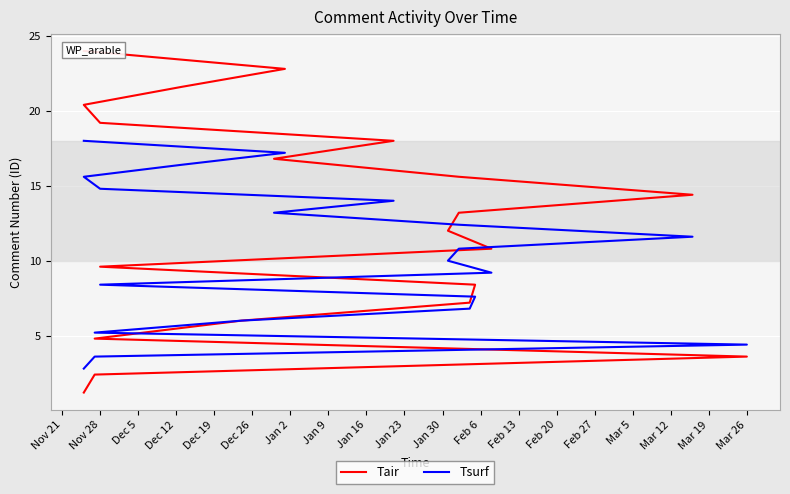

Which series has the largest range (max minus min)?

Tair